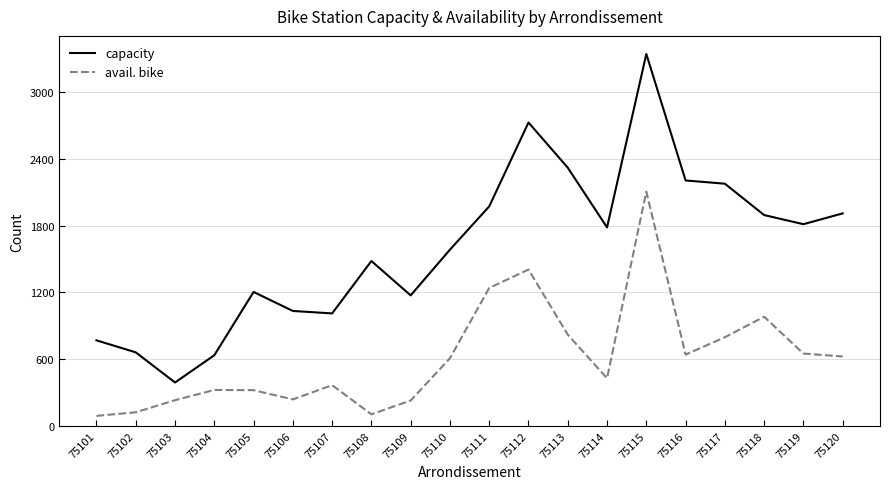

True or false: capacity and avail. bike intersect in this chart.

False